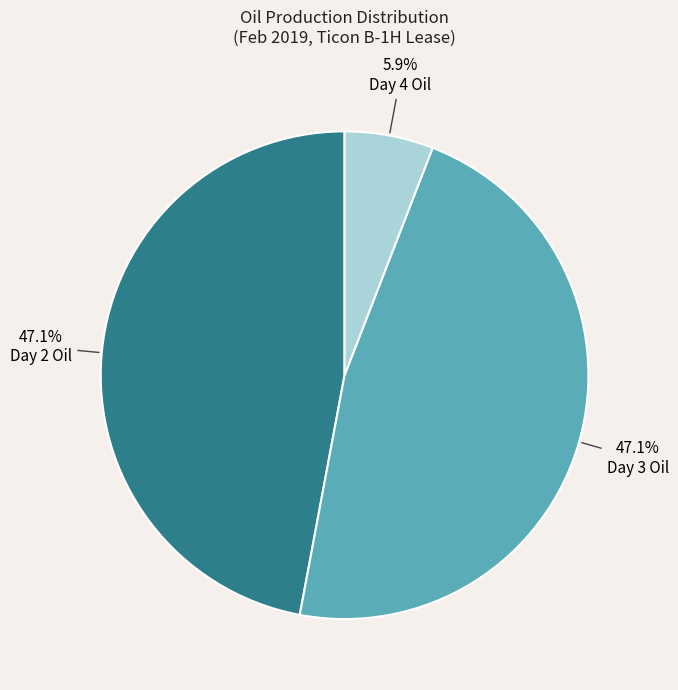

Does Day 4 Oil represent more than half of the total?

No